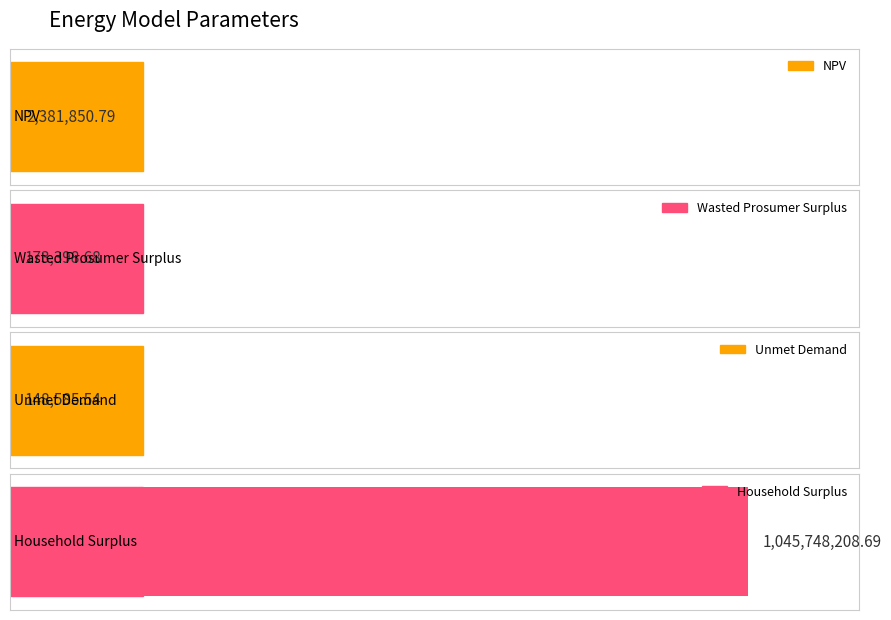

Count the number of categories in the chart.

4